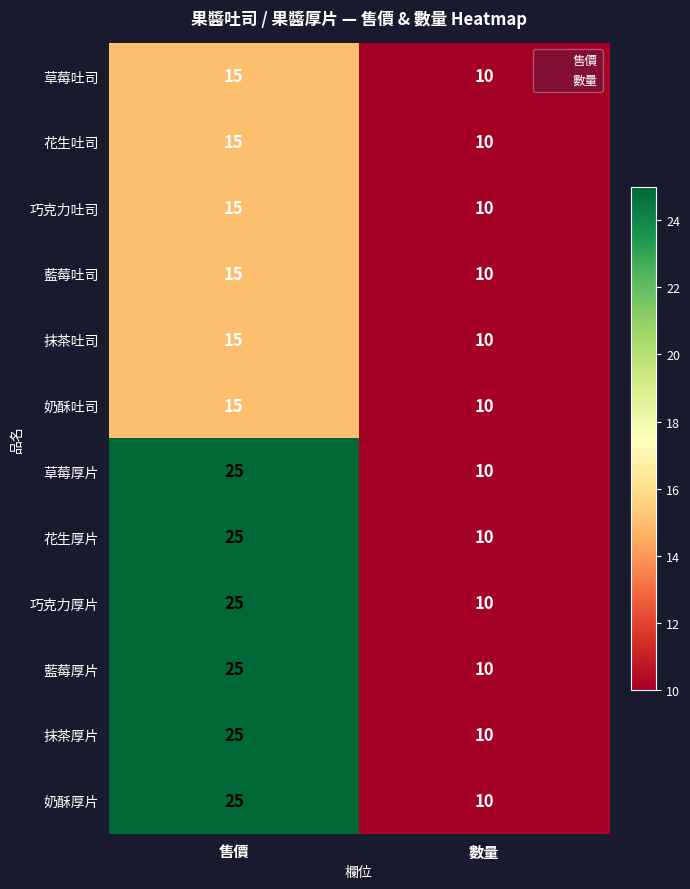

What is the maximum value for 花生吐司?

15